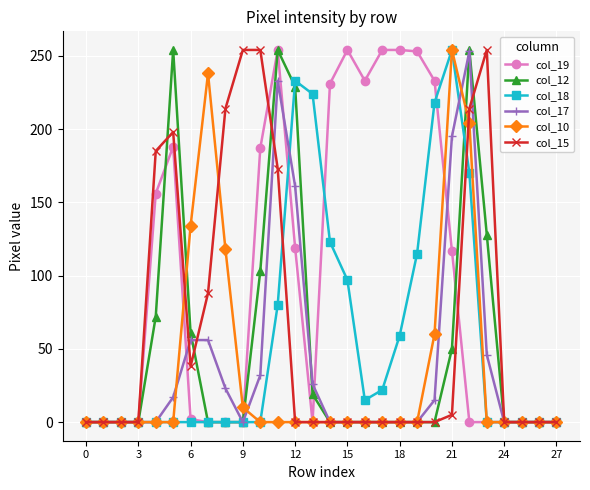

True or false: col_15 has more than 0 points higher than both neighbors.

True